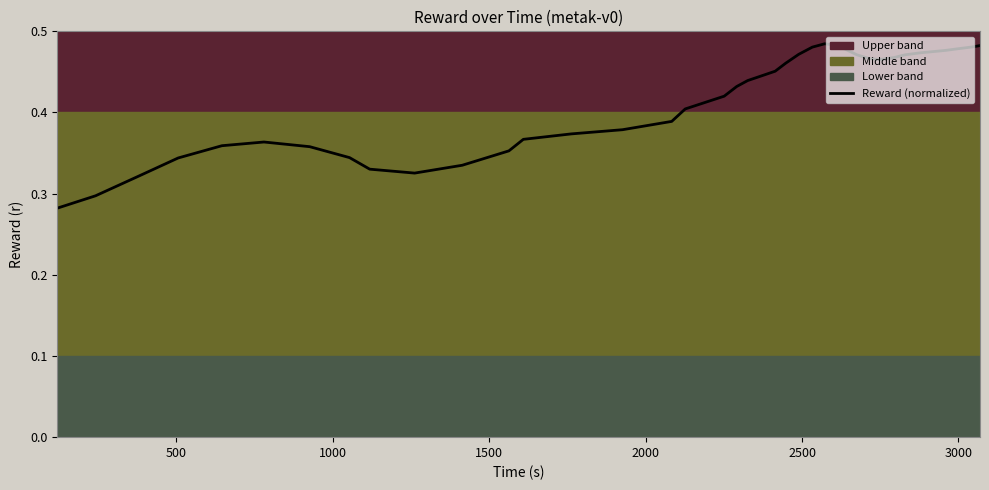

Reading left to right, extract all data points from this chart.

0.3	0.3	0.3	0.3	0.4	0.4	0.4	0.3	0.3	0.3	0.3	0.4	0.4	0.4	0.4	0.4	0.4	0.4	0.4	0.4	0.4	0.5	0.5	0.5	0.5	0.5	0.5	0.5	0.5	0.5	0.5	0.5	0.5	0.5	0.5	0.5	0.5	0.5	0.5